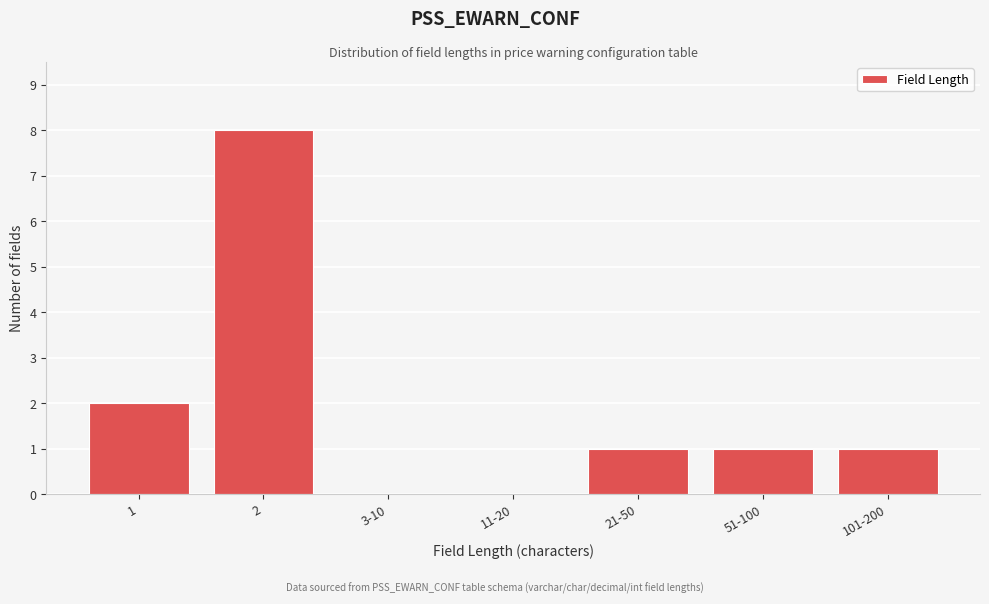

Reading left to right, list all the values displayed in this chart.

1=2	2=8	3-10=0	11-20=0	21-50=1	51-100=1	101-200=1